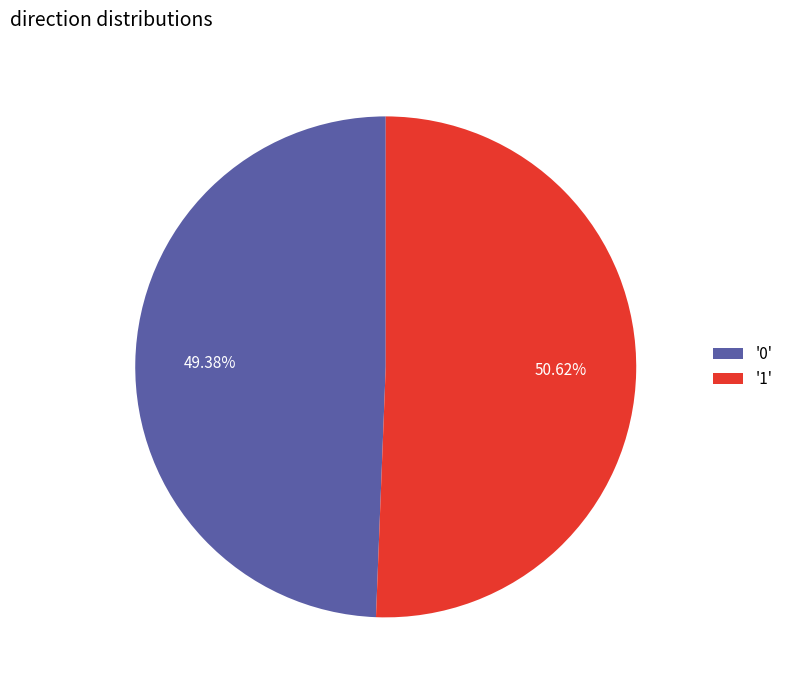

Is the sum of '0' and '1' greater than half?

Yes